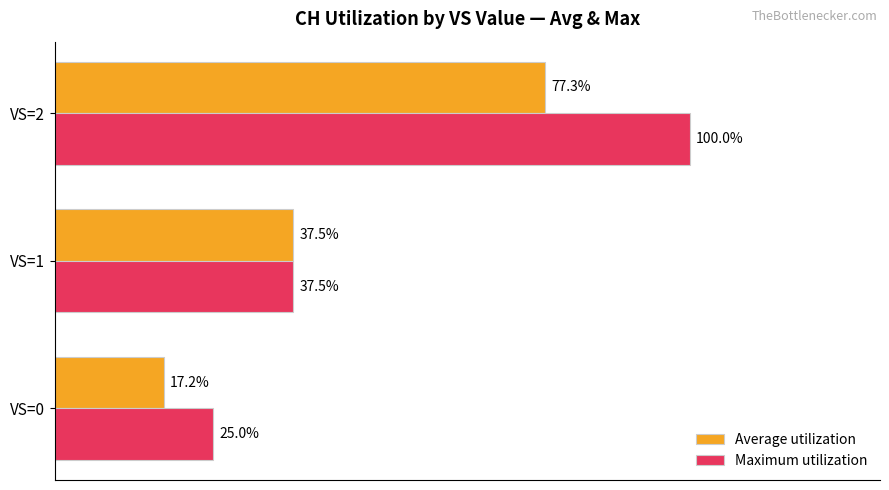

Which series has the largest total across all categories?

Maximum utilization